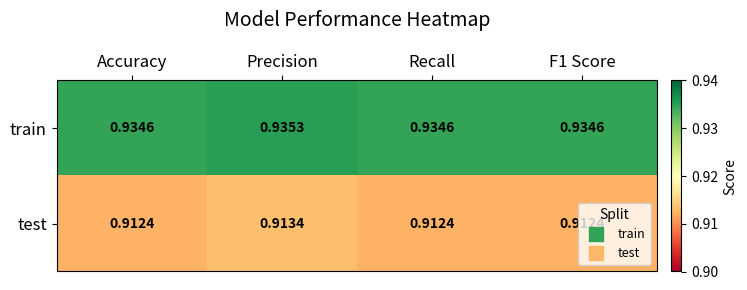

At which label does train reach its peak?

Precision